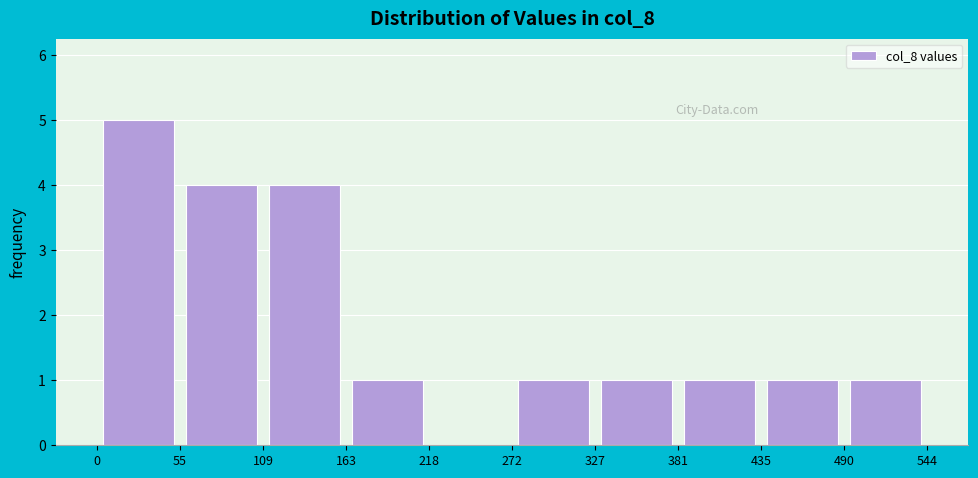

Reading left to right, list every bar in this chart as the range it spans on the x-axis followed by its height. The values are not printed on the chart, so give them approximately, as read against the axis.

0 to 55: 5
55 to 109: 4
109 to 163: 4
163 to 218: 1
218 to 272: 0
272 to 327: 1
327 to 381: 1
381 to 435: 1
435 to 490: 1
490 to 544: 1